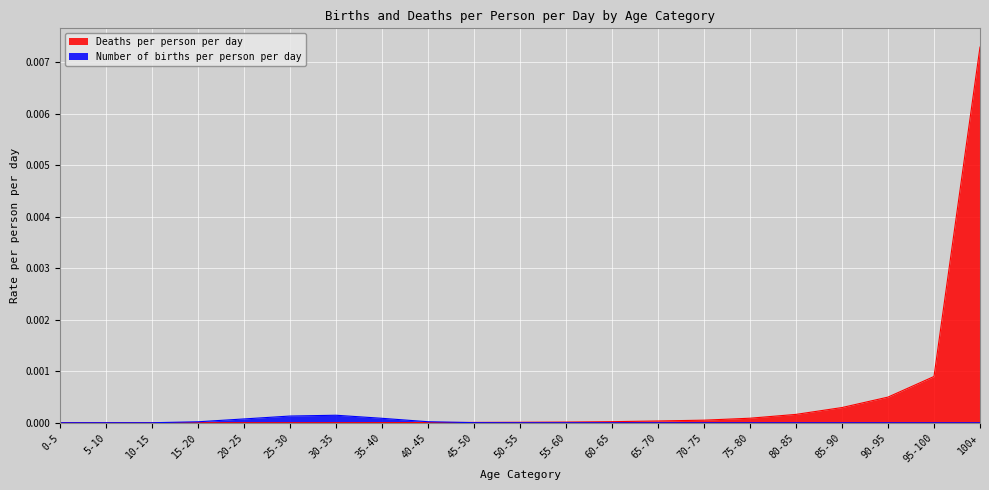

Where do Number of births per person per day and Deaths per person per day first cross each other?

10-15 and 15-20